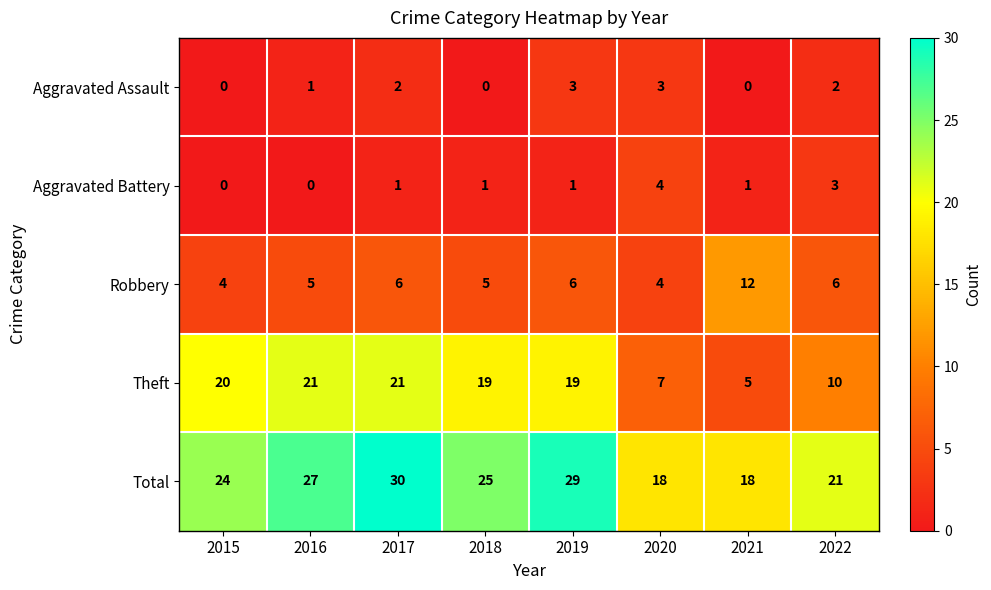

Is it true that Aggravated Battery equals -1 at 2015?

False